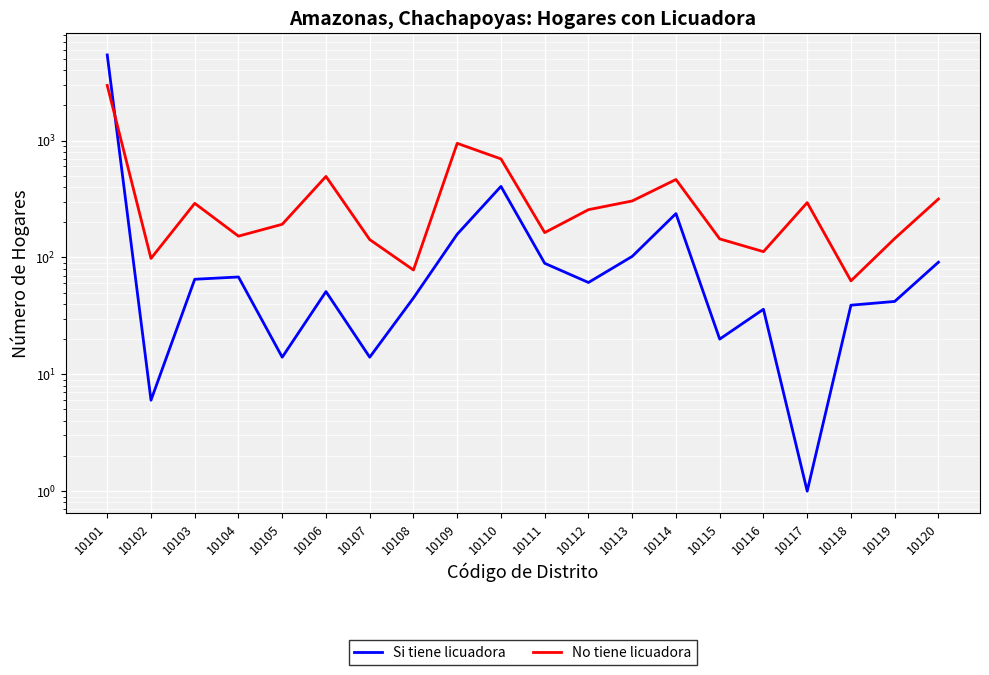

At which label does No tiene licuadora first exceed 256?

10101